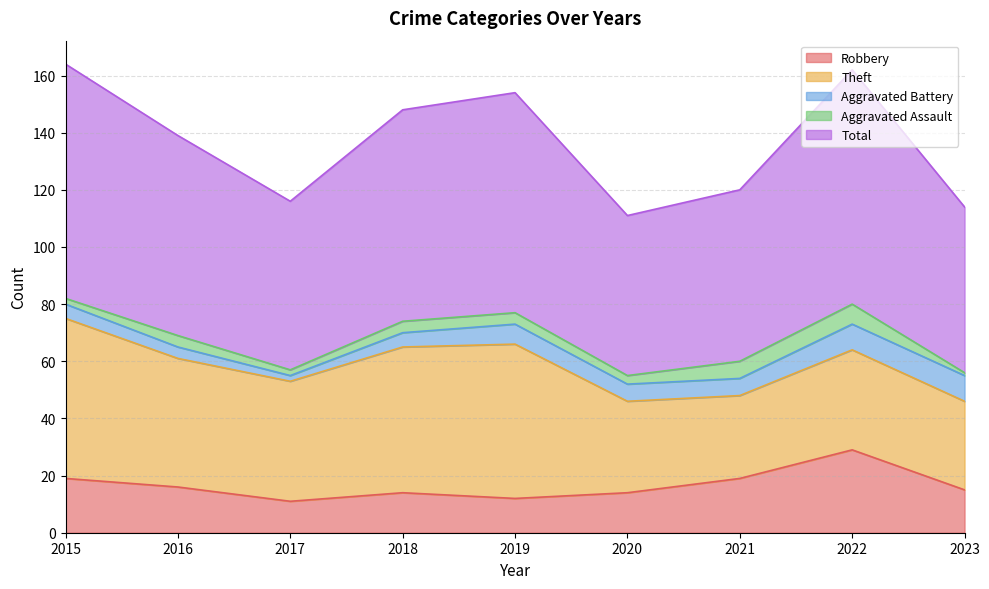

Which category has the lowest value in the Total series?

2020